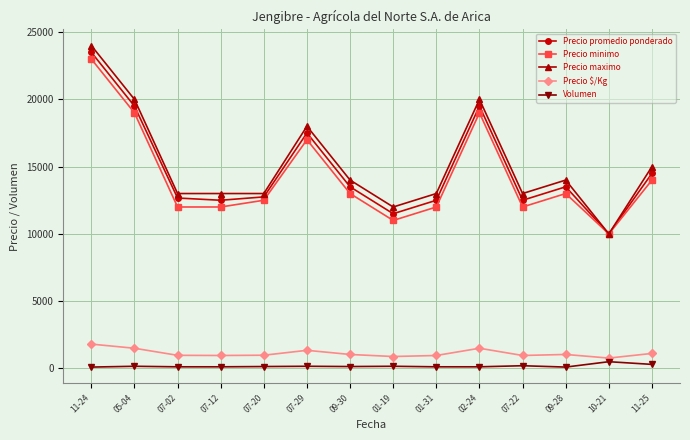

How many lines are shown in the chart?

5